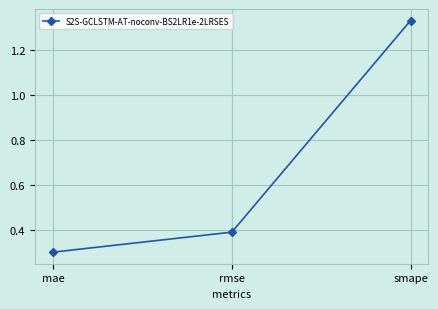

What is the difference between the maximum and minimum values?

1.0